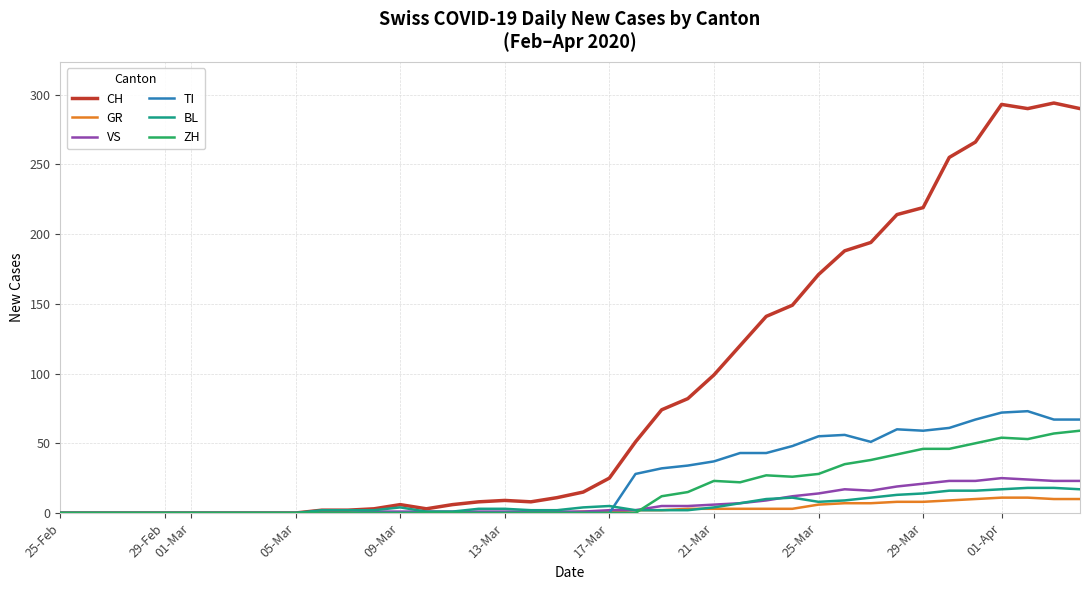

Which series has the largest range (max minus min)?

CH